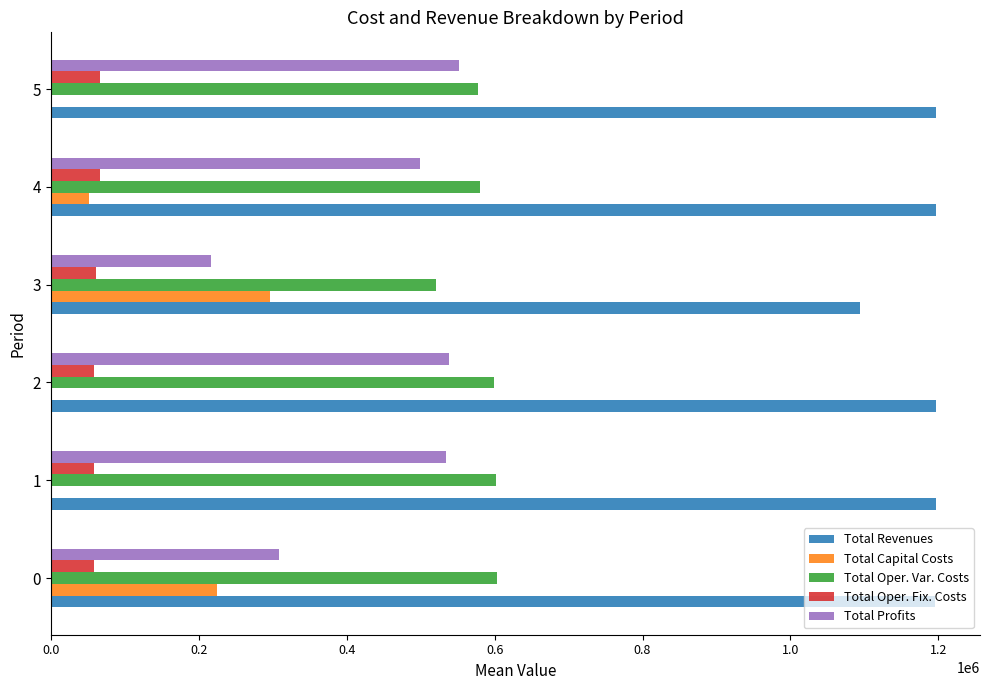

Count the number of categories in the chart.

6